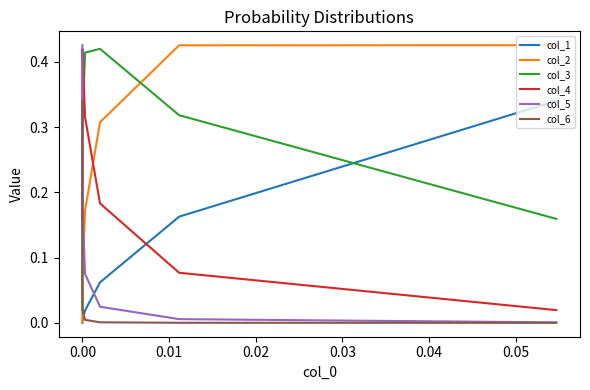

Does the chart have visible grid lines?

No